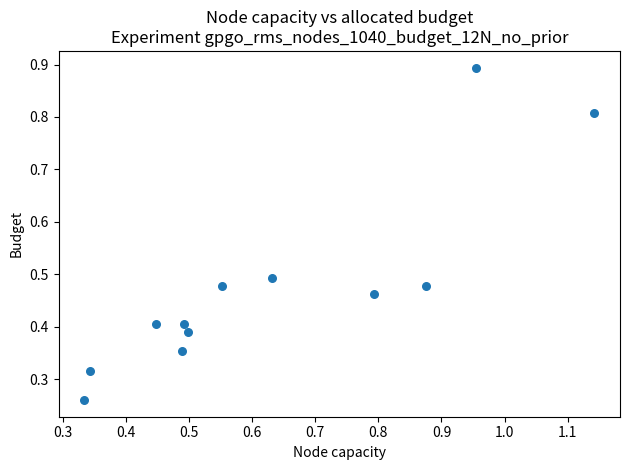

What is the average X value?

0.6